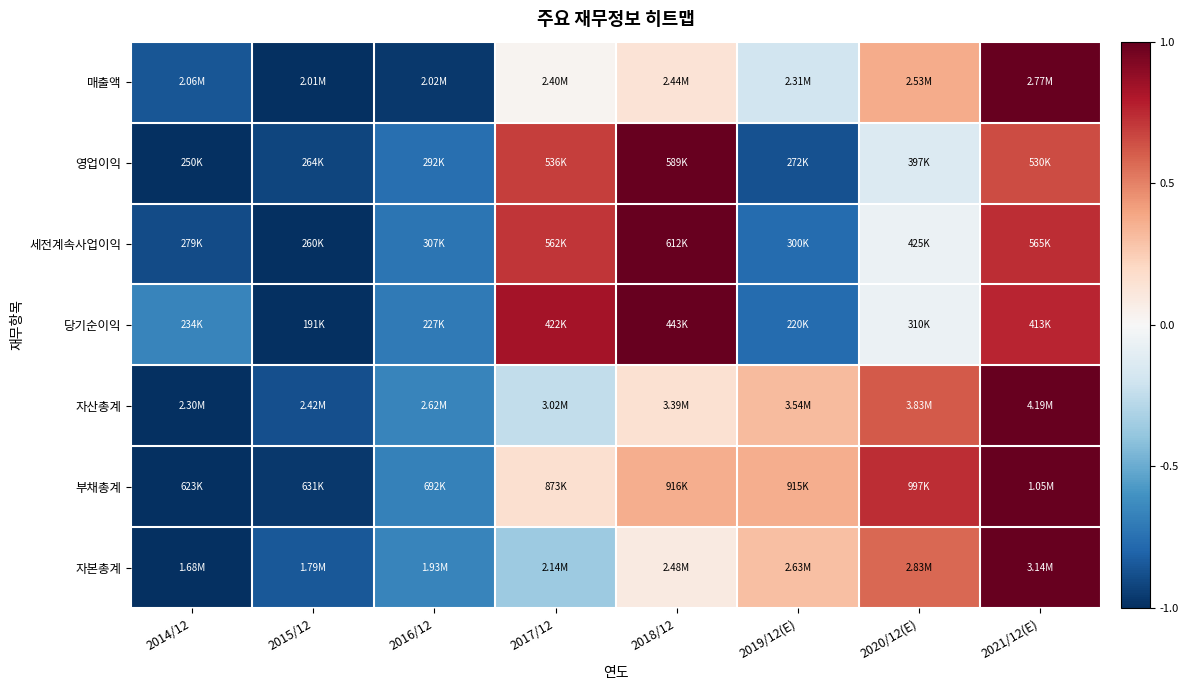

At which category is the sum across all series the highest?

2021/12(E)